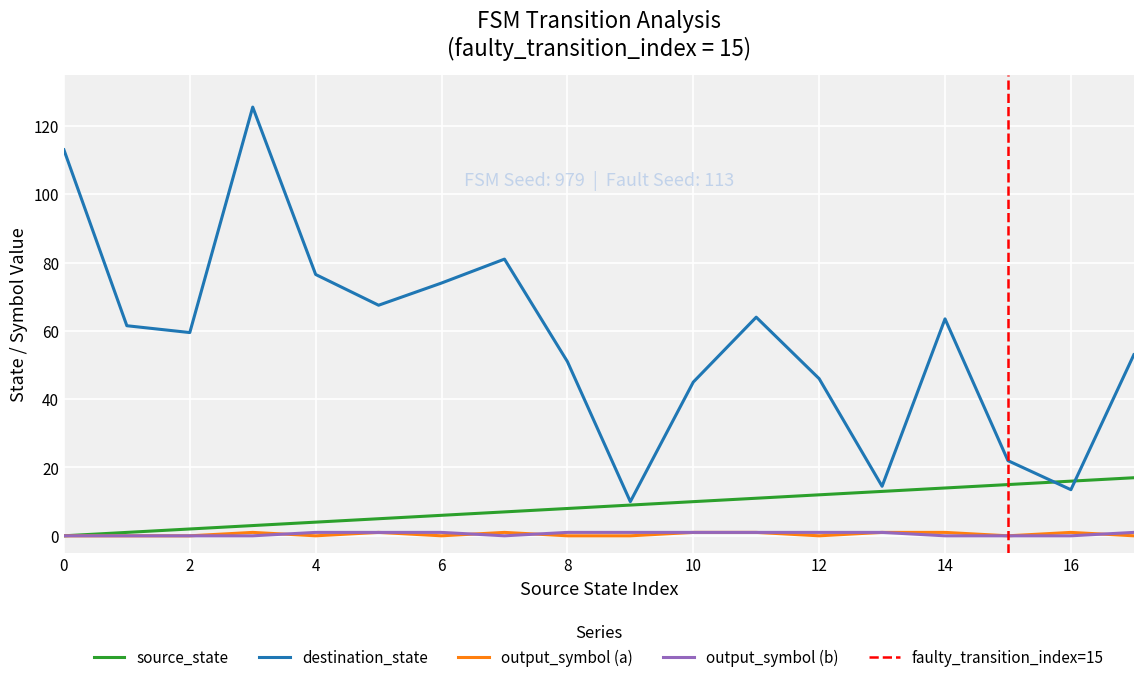

What is the sum of all values?

153